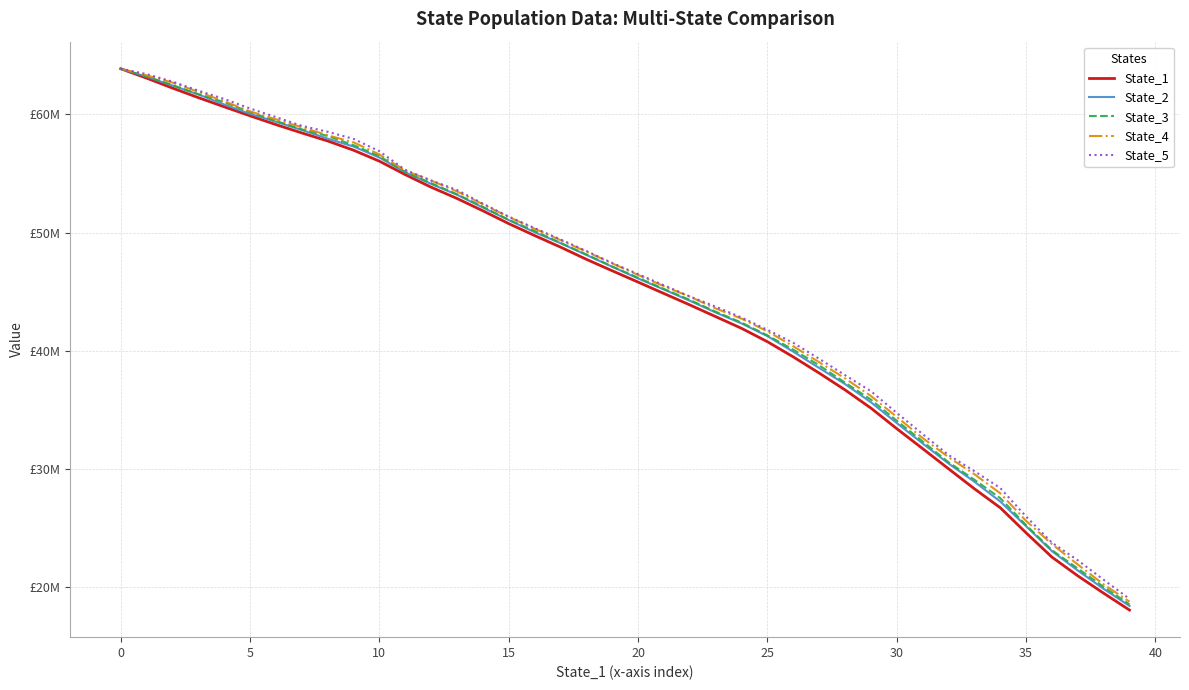

What is the average value of the State_1 series?

44554102.8